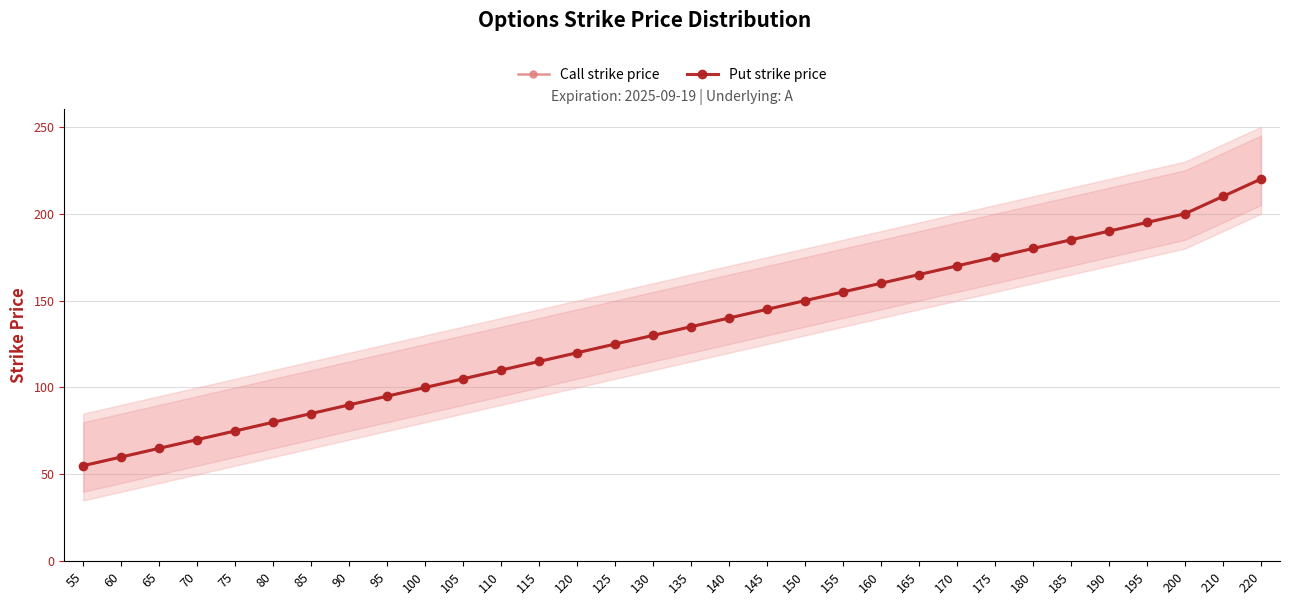

What is the value of the Call strike price point at the 23rd from the left?

165